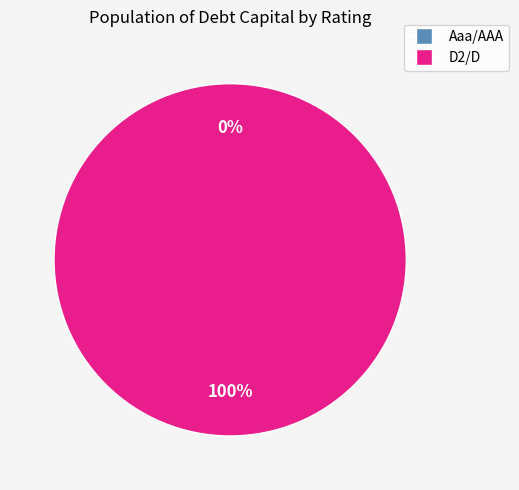

Which slice is the largest?

D2/D